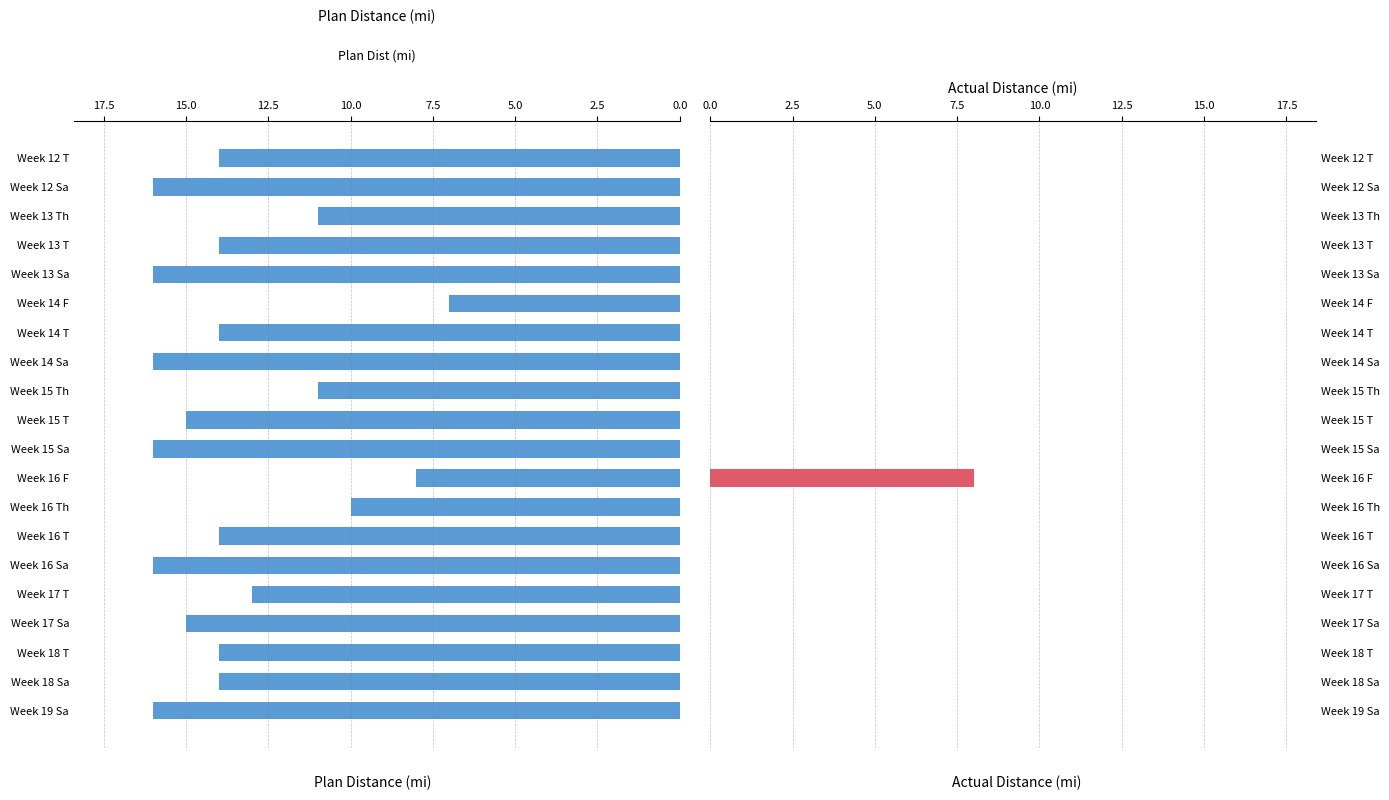

The value of Dist (mi) at Week 14 Sa is -3. True or false?

False